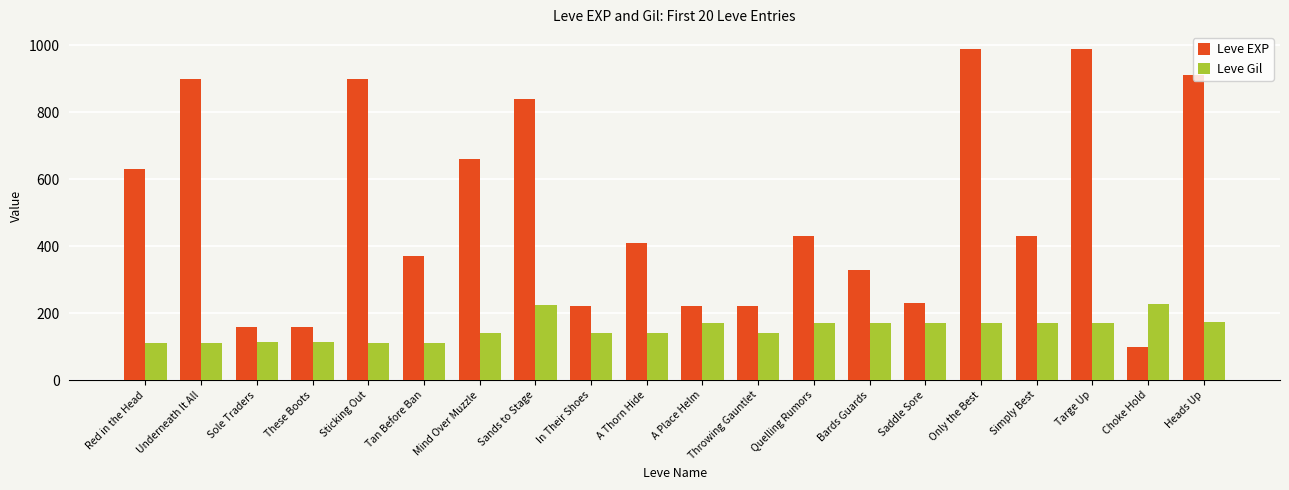

Between Bards Guards and Only the Best, which series saw the biggest shift?

Leve EXP